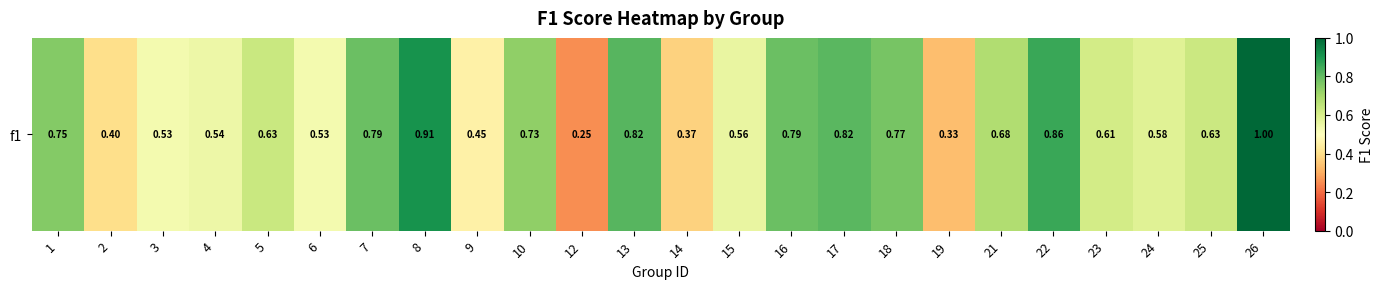

Which category has the lowest value across all series?

12